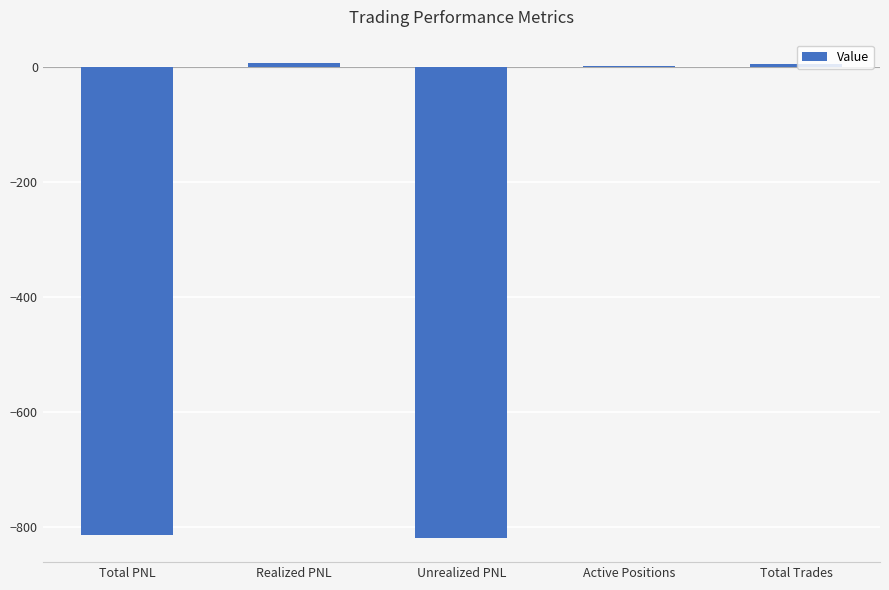

Read the value at Total PNL.

-814.1